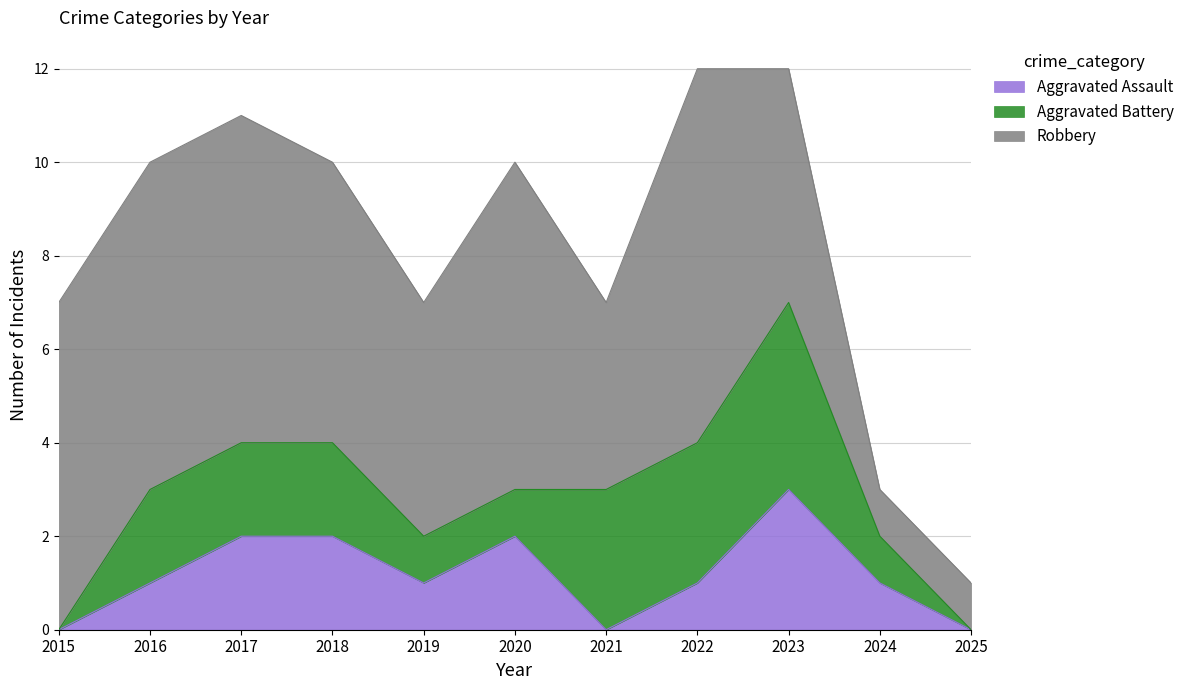

Which series has the widest spread of values?

Robbery